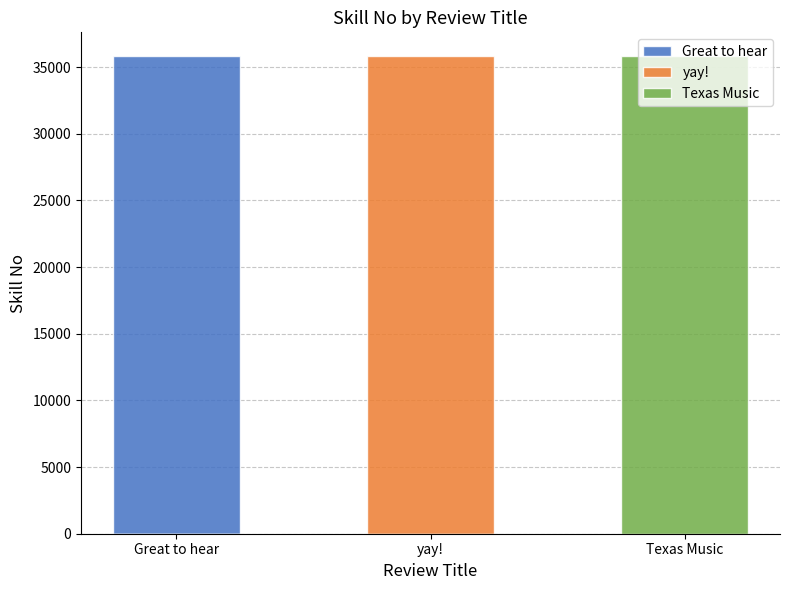

Count the yay! values in the range 0 to 35812.

3